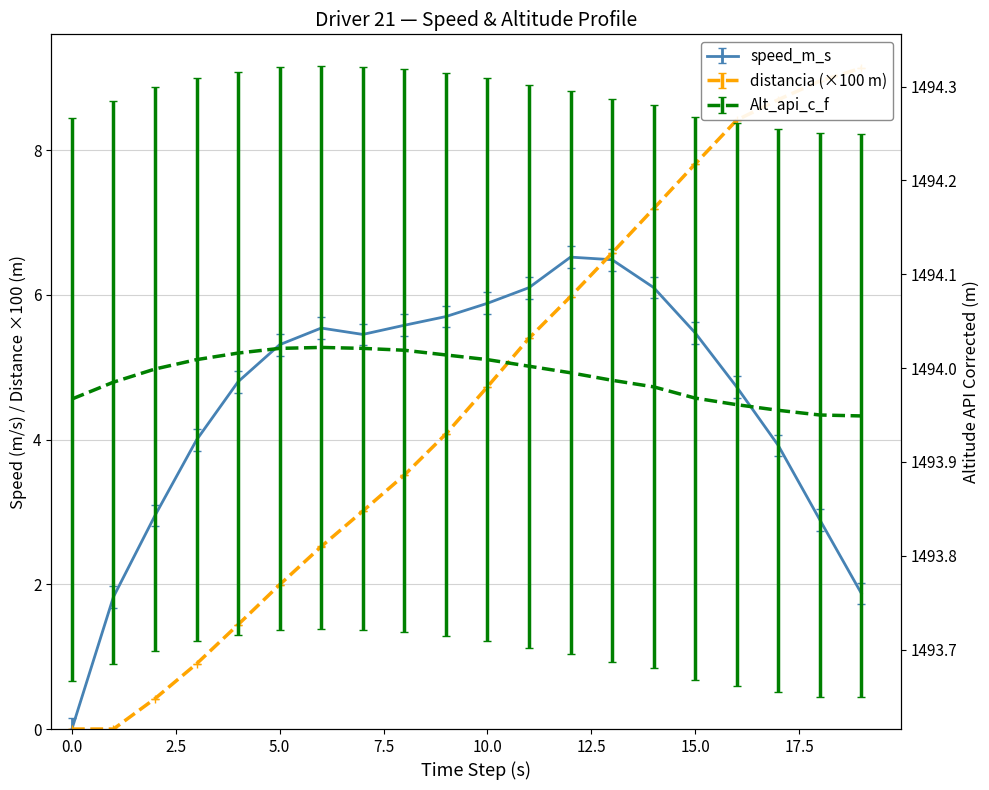

What is the difference between the speed_m_s values at 7 and 18?

2.6